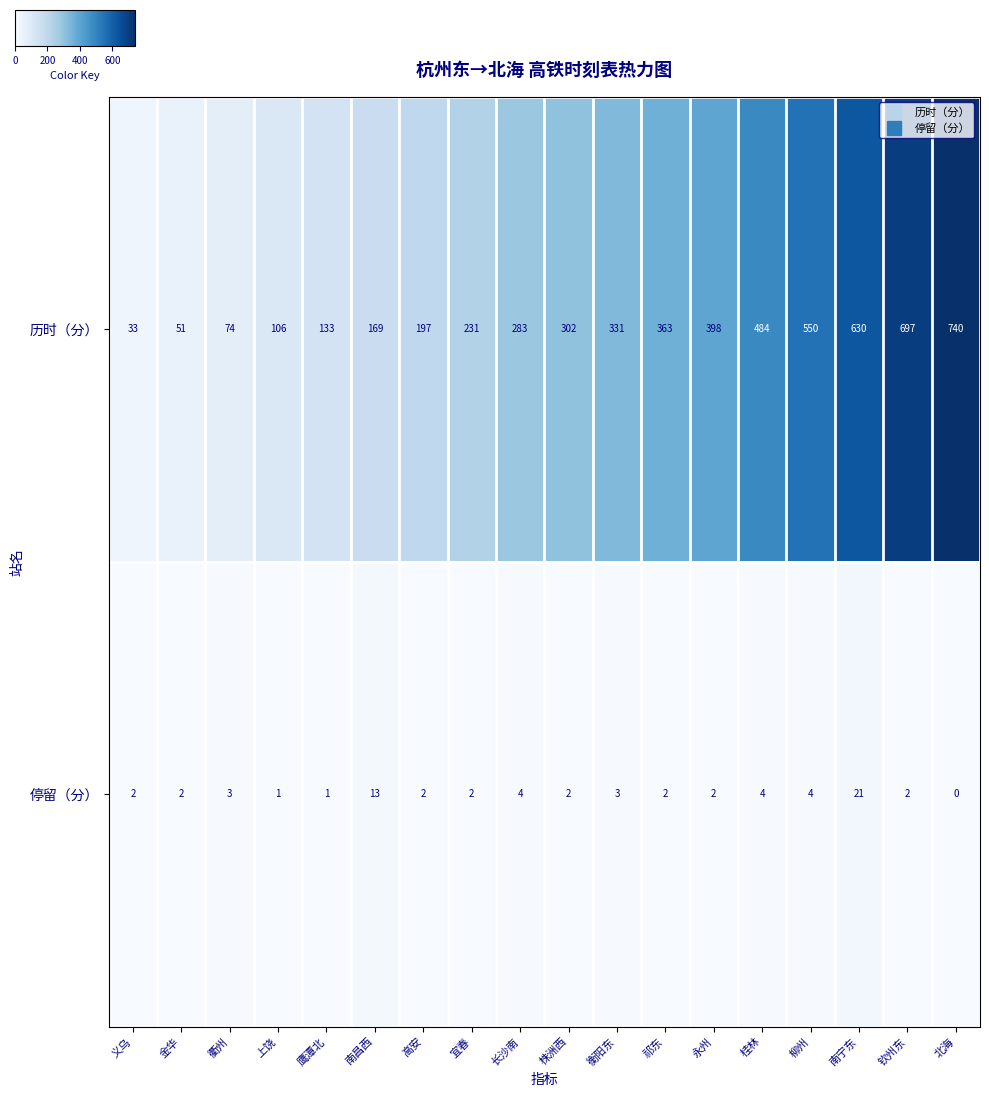

At how many categories does at least one series exceed 245?

10